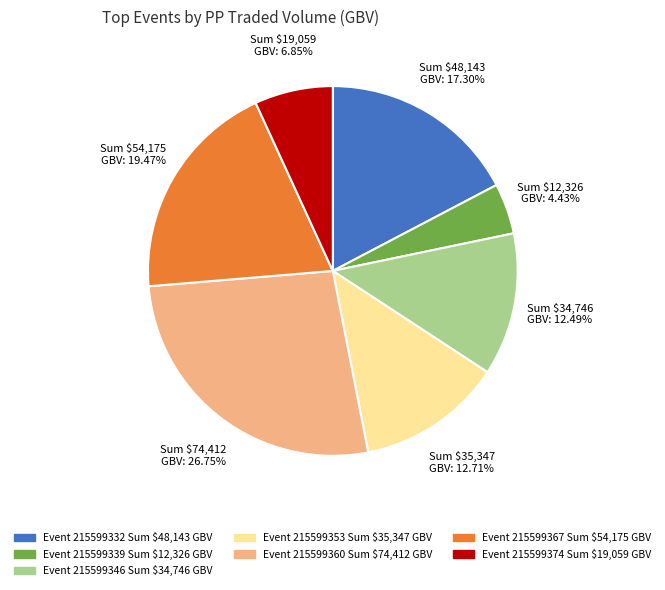

Is there a majority slice in this chart?

No